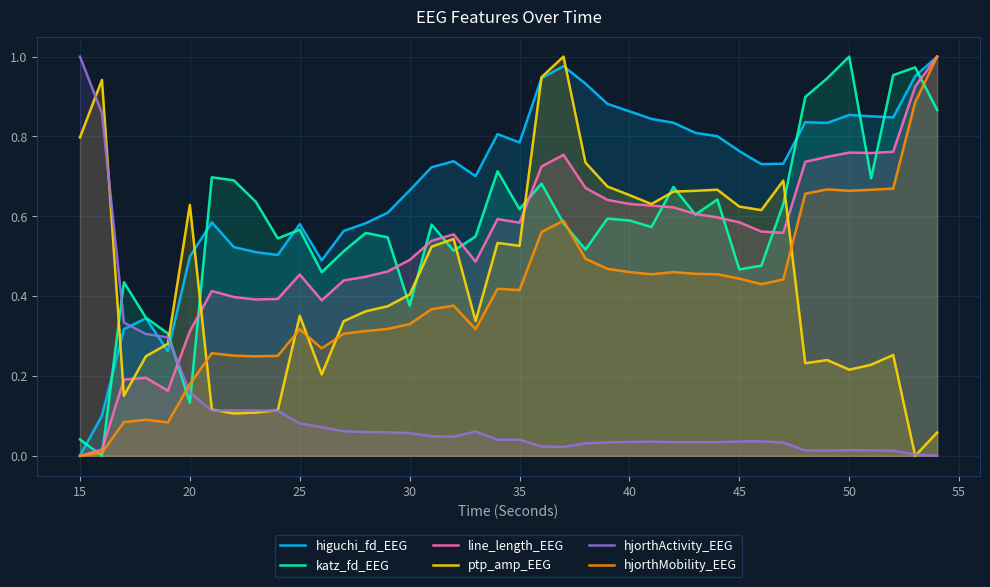

How many distinct data groups are displayed?

6